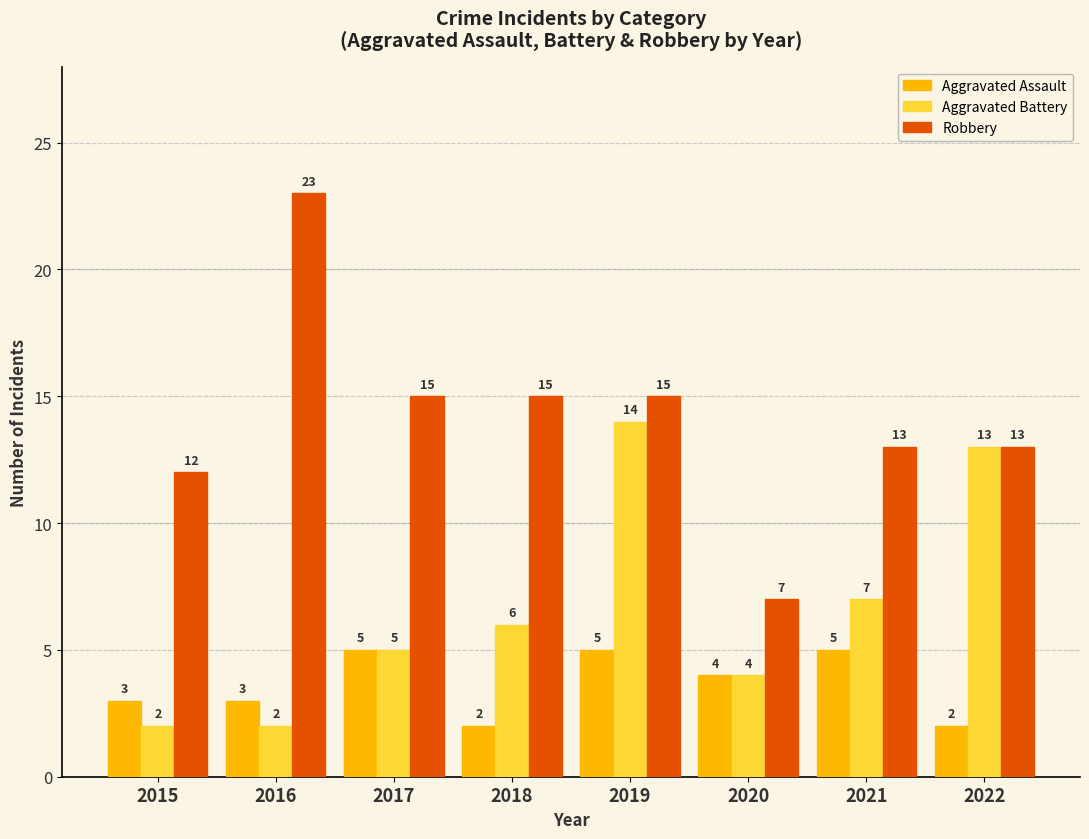

List the series in order of their overall mean, highest first.

Robbery, Aggravated Battery, Aggravated Assault